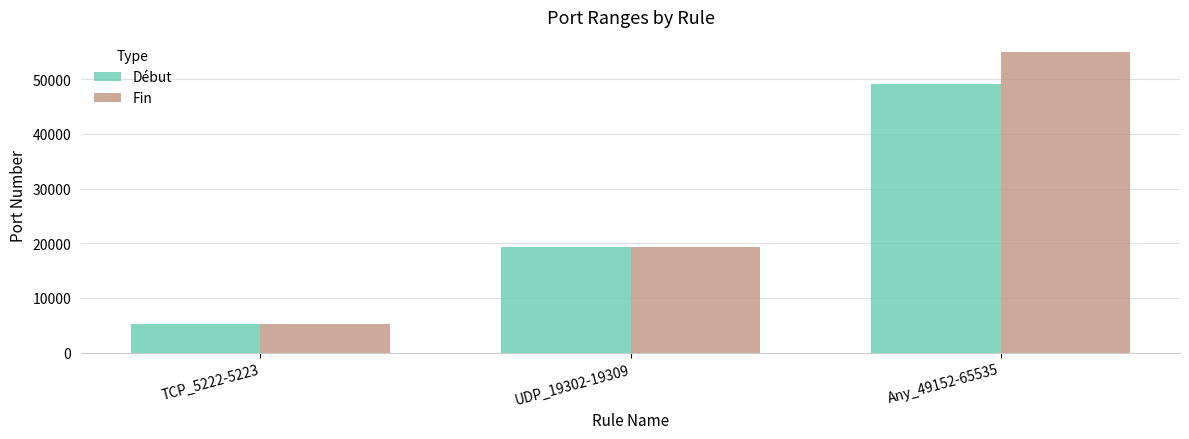

Rank the categories by Fin value from highest to lowest.

Any_49152-65535, UDP_19302-19309, TCP_5222-5223